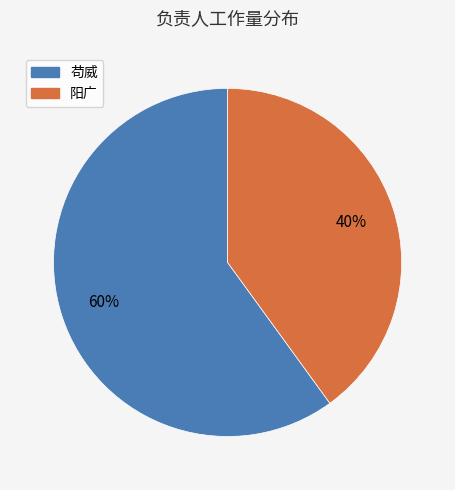

Do 苟威 and 阳广 together represent more than half of the pie?

Yes